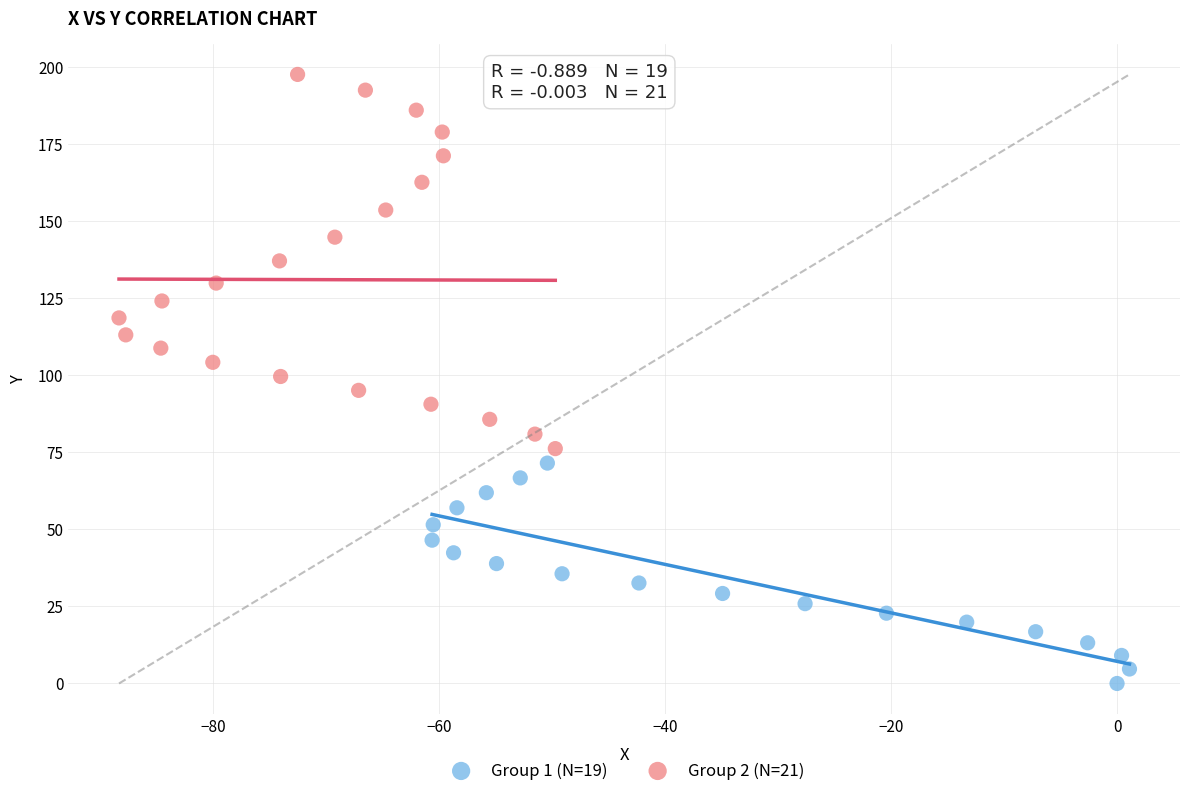

Which series contains the highest Y value?

Group 2 (N=21)